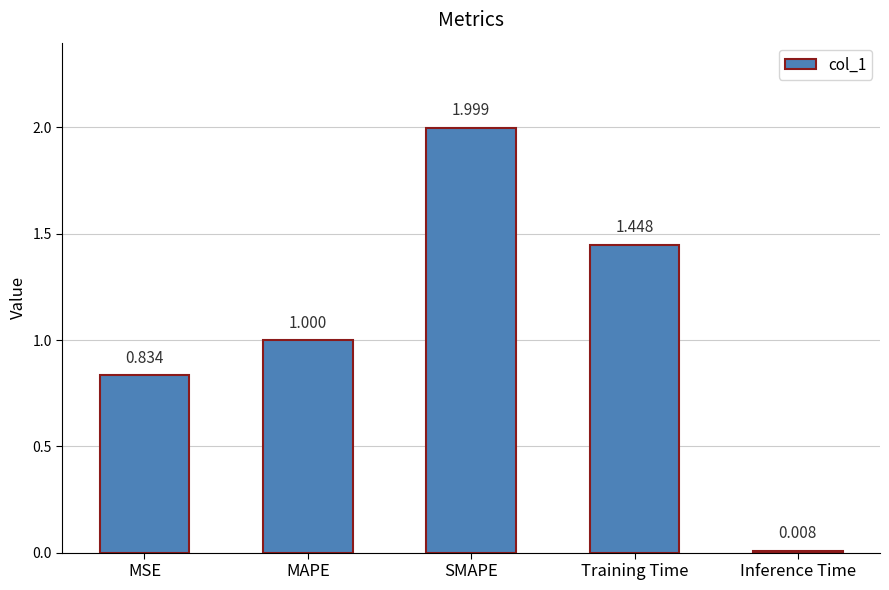

What is the greatest value displayed?

2.0